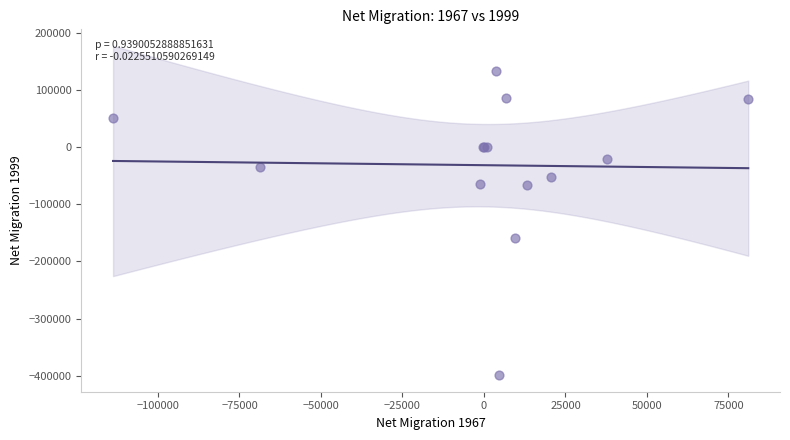

What Y value in the scatter plot is closest to -132937?

-158730